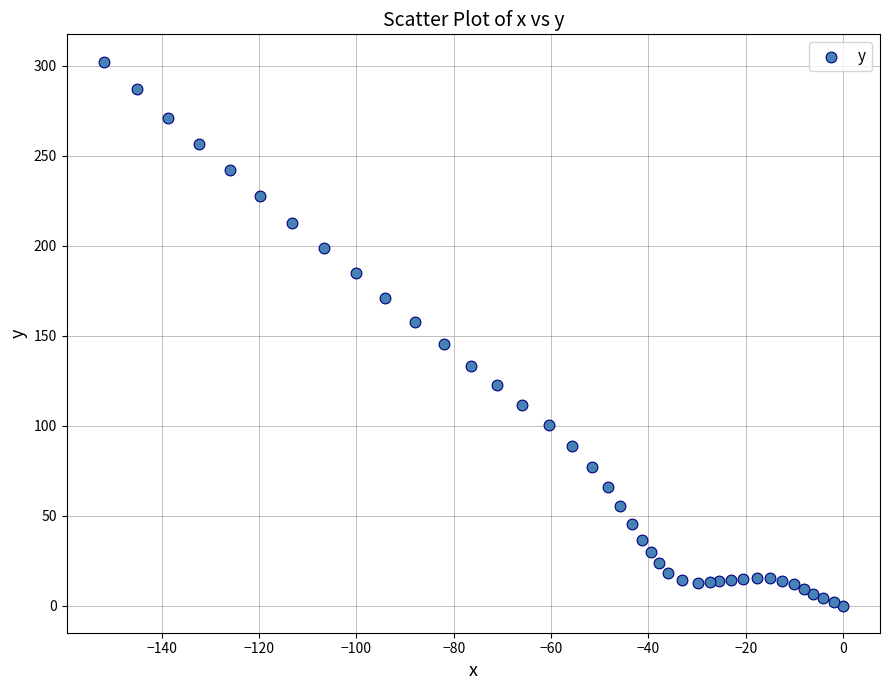

What is the range of Y values (max minus min)?

302.4